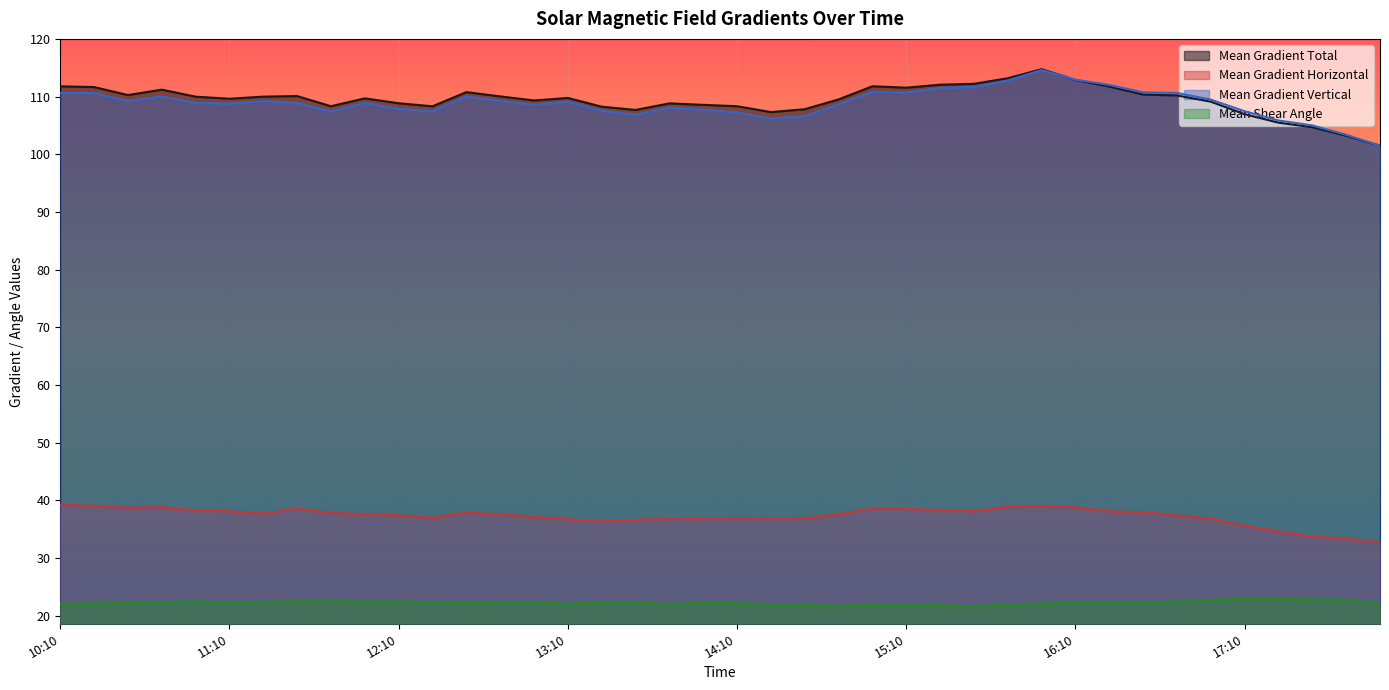

What is the average value of the Mean Gradient Horizontal series?

37.3